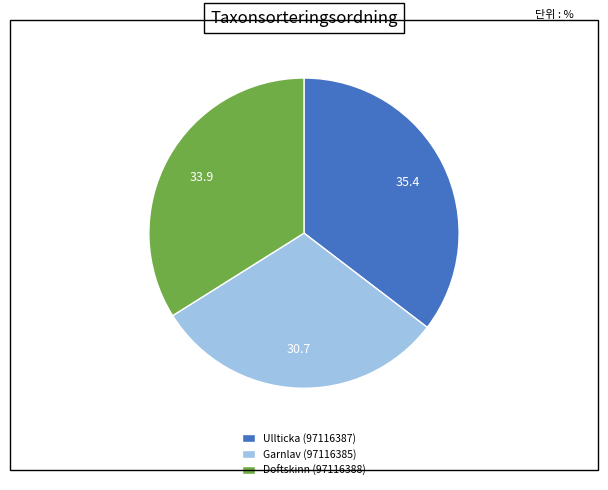

What is the ratio of the value at Garnlav (97116385) to the value at Ullticka (97116387)?

0.9